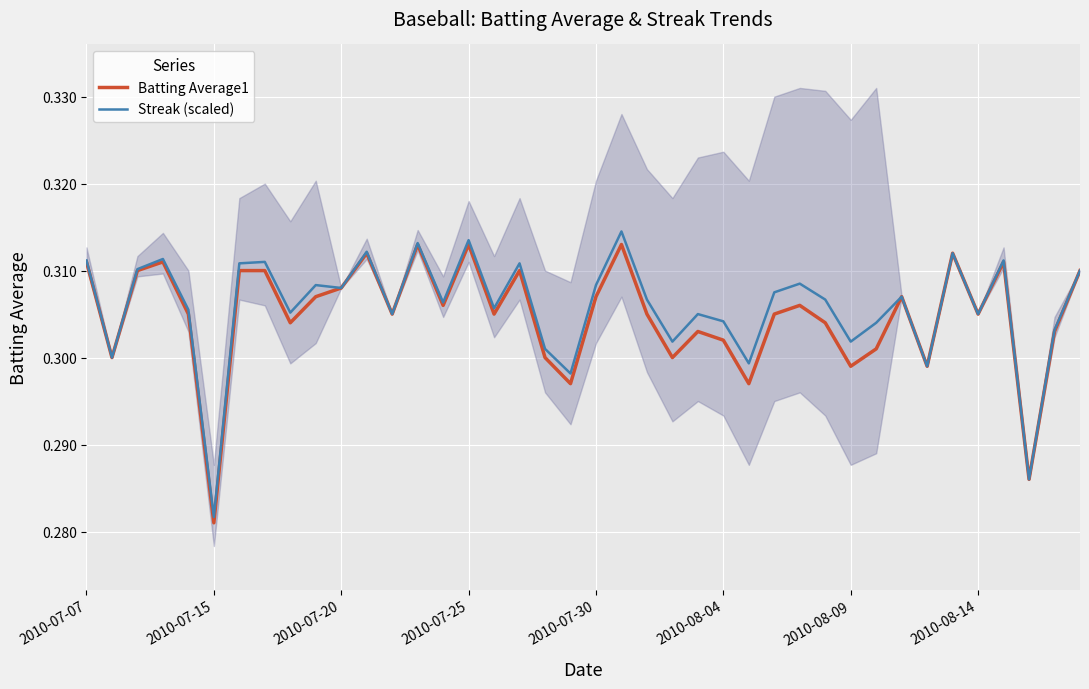

Where is Streak (scaled) nearest to the value 0?

2010-07-15